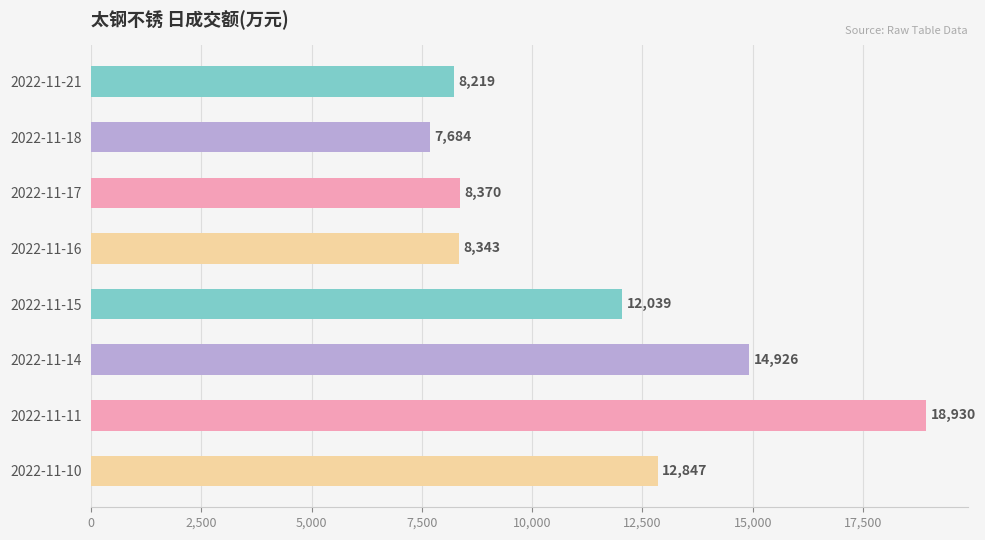

At which category does the chart reach its peak across all series?

2022-11-11